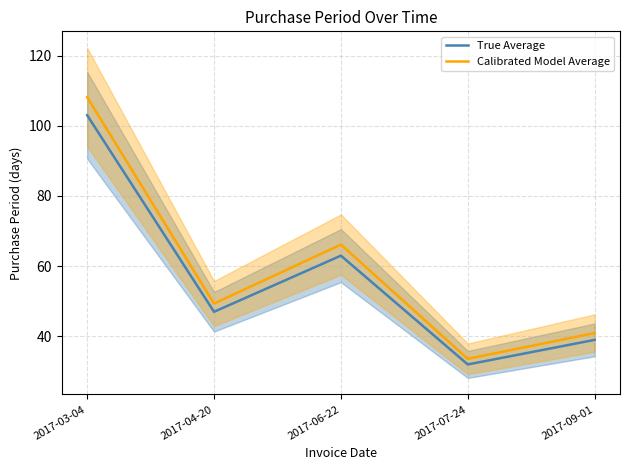

Read the Calibrated Model Average value at 2017-03-04.

108.2